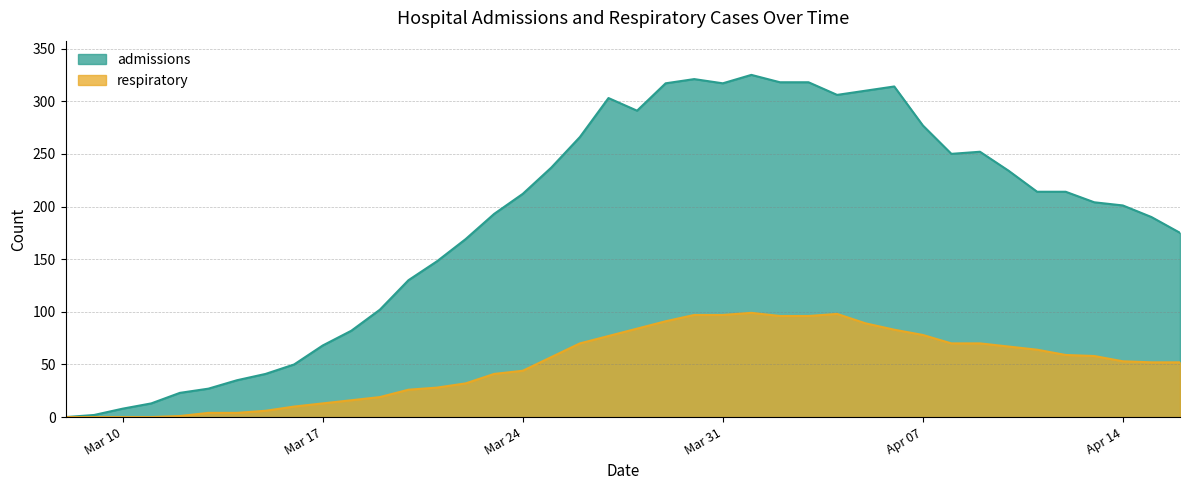

How many data points in respiratory are less than 57?

20